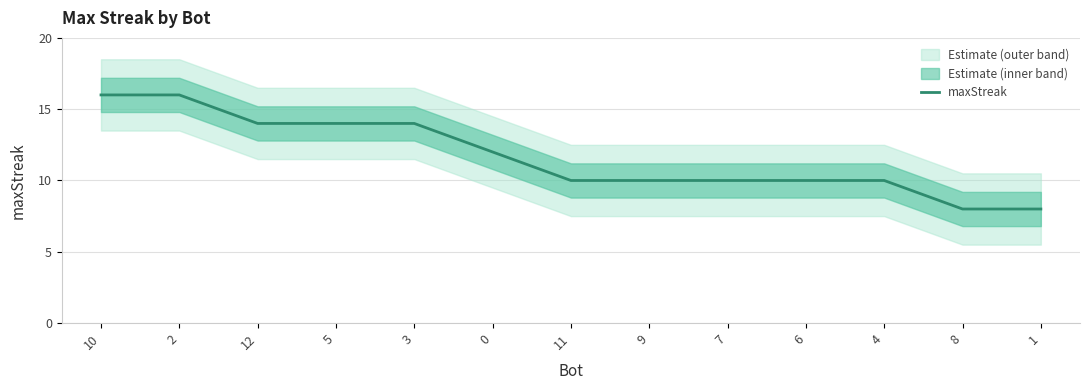

The chart shows a value of 14 at 5. True or false?

True